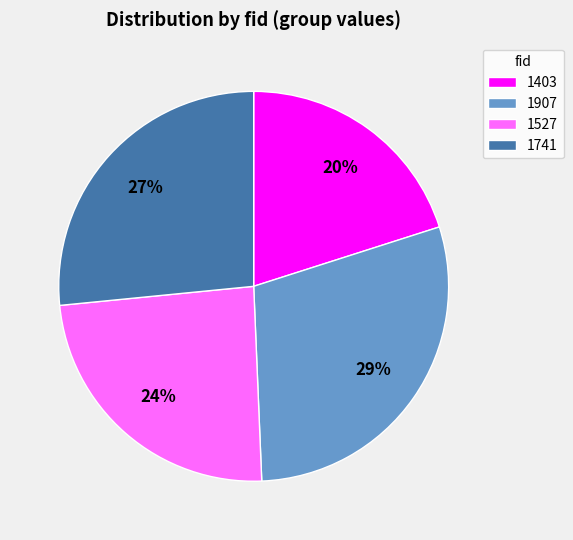

True or false: 1403 accounts for 26% of the total.

False